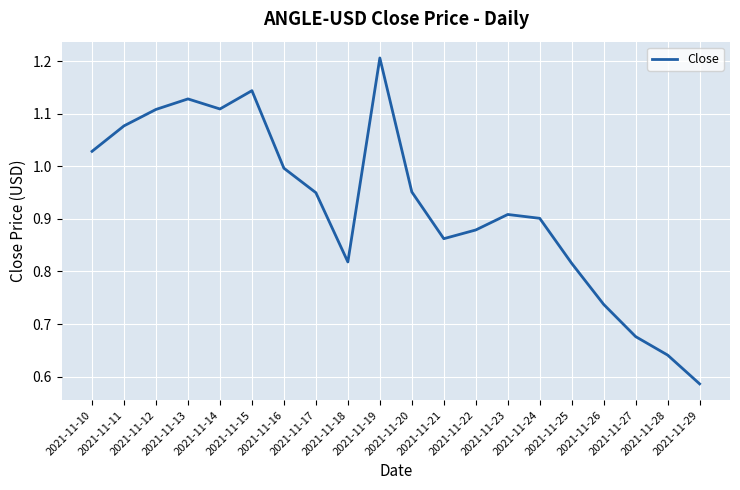

Reading left to right, transcribe all the data shown in this chart.

2021-11-10=1.0	2021-11-11=1.1	2021-11-12=1.1	2021-11-13=1.1	2021-11-14=1.1	2021-11-15=1.1	2021-11-16=1.0	2021-11-17=0.9	2021-11-18=0.8	2021-11-19=1.2	2021-11-20=1.0	2021-11-21=0.9	2021-11-22=0.9	2021-11-23=0.9	2021-11-24=0.9	2021-11-25=0.8	2021-11-26=0.7	2021-11-27=0.7	2021-11-28=0.6	2021-11-29=0.6